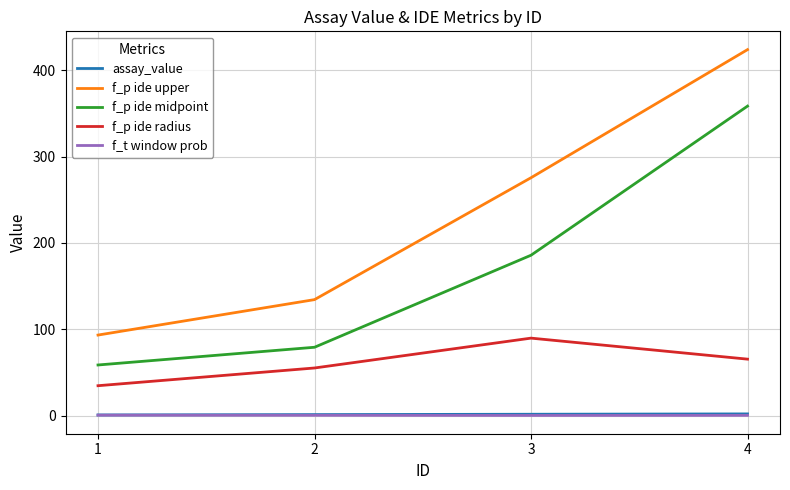

The value of f_p ide midpoint at 2 is 31.5. True or false?

False